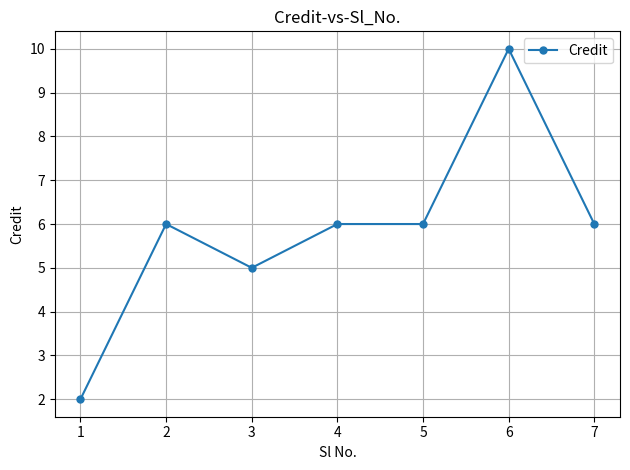

At which category does the data reach its first local valley?

3